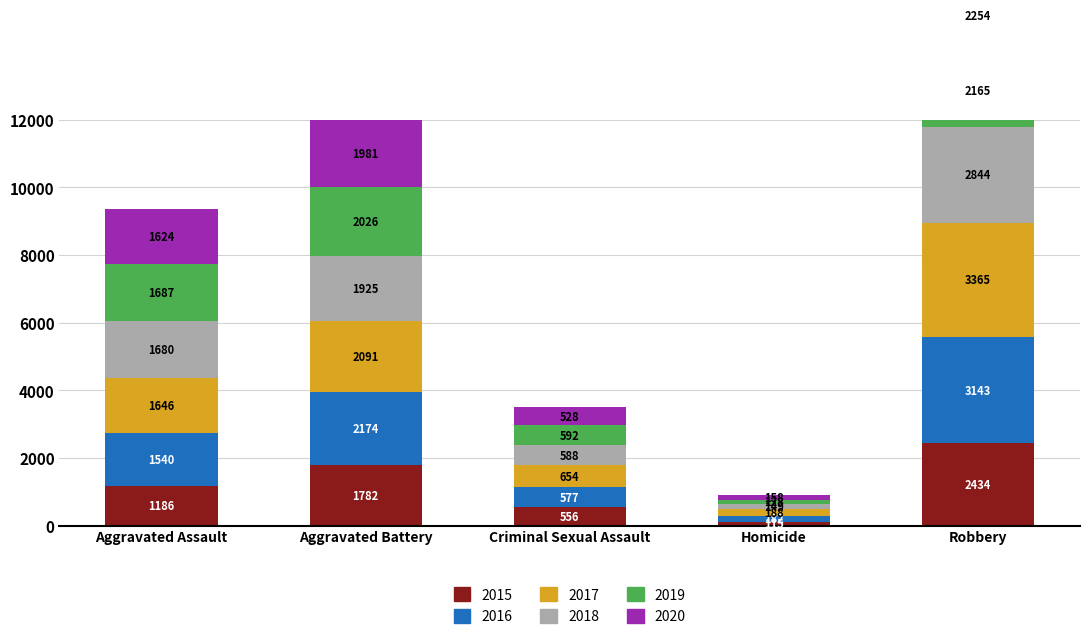

True or false: 2015 has a value of 159 at Homicide.

False